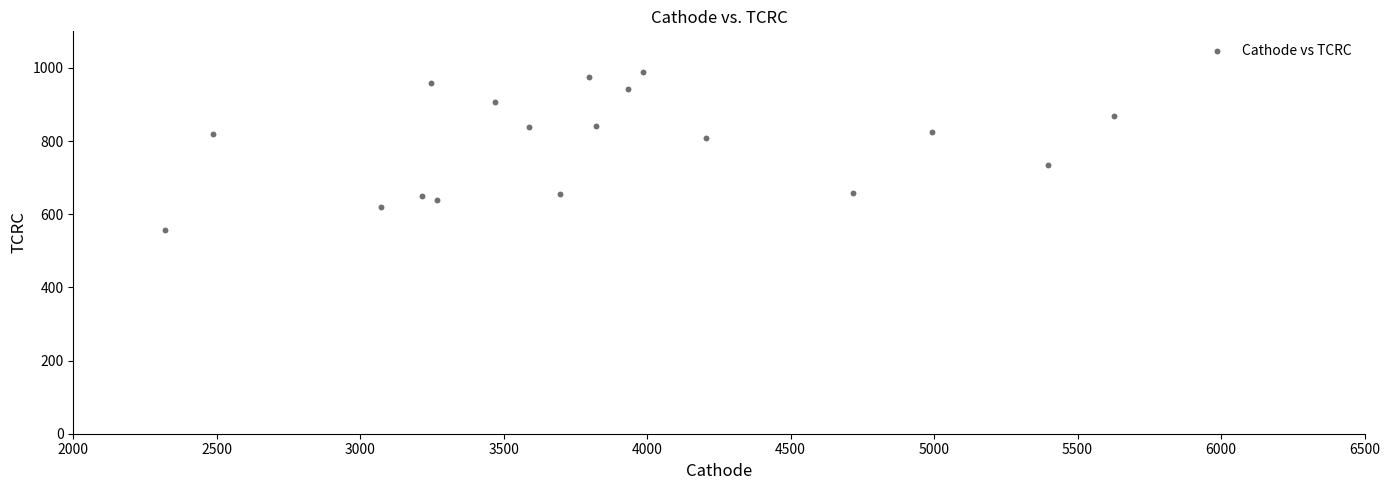

What is the range of Y values (max minus min)?

429.5